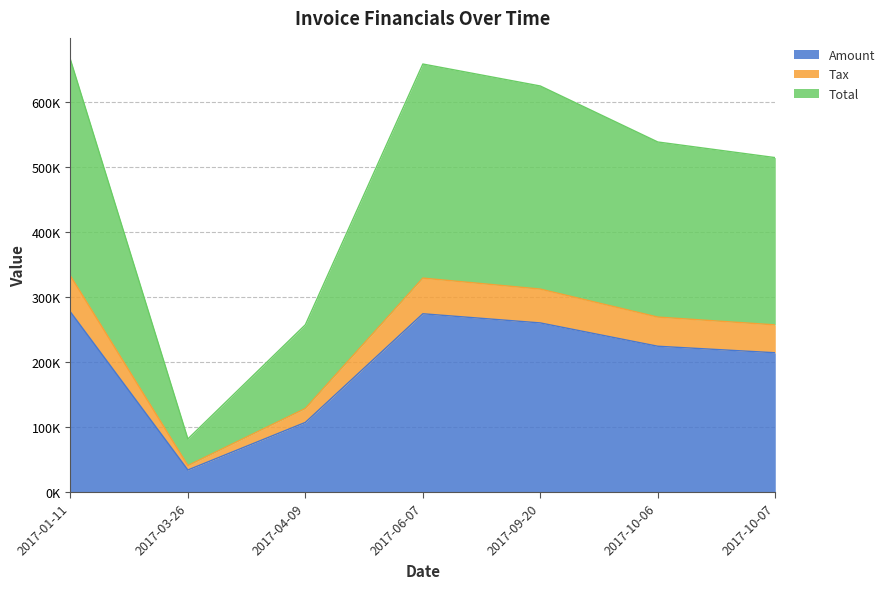

What position from the left is 2017-03-26?

2